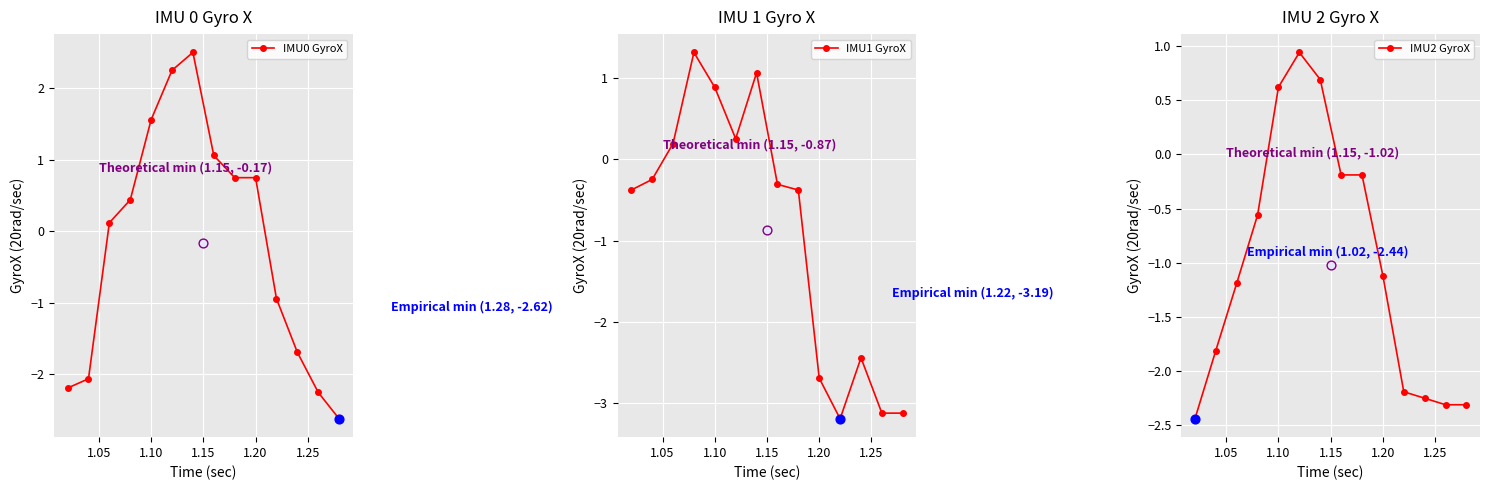

True or false: IMU0 GyroX has more than 0 points higher than both neighbors.

True